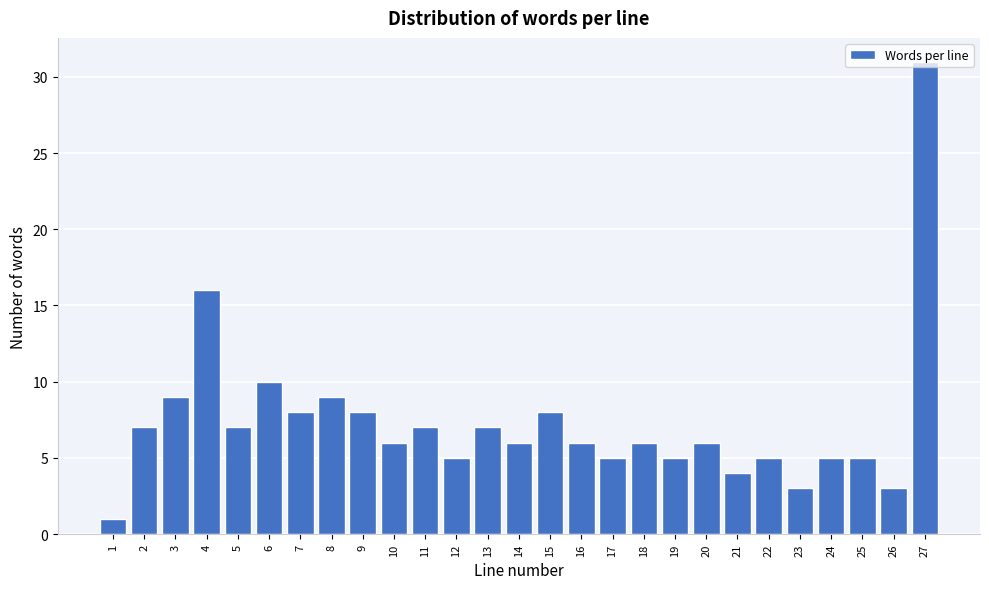

What is the difference between the maximum and minimum values?

30